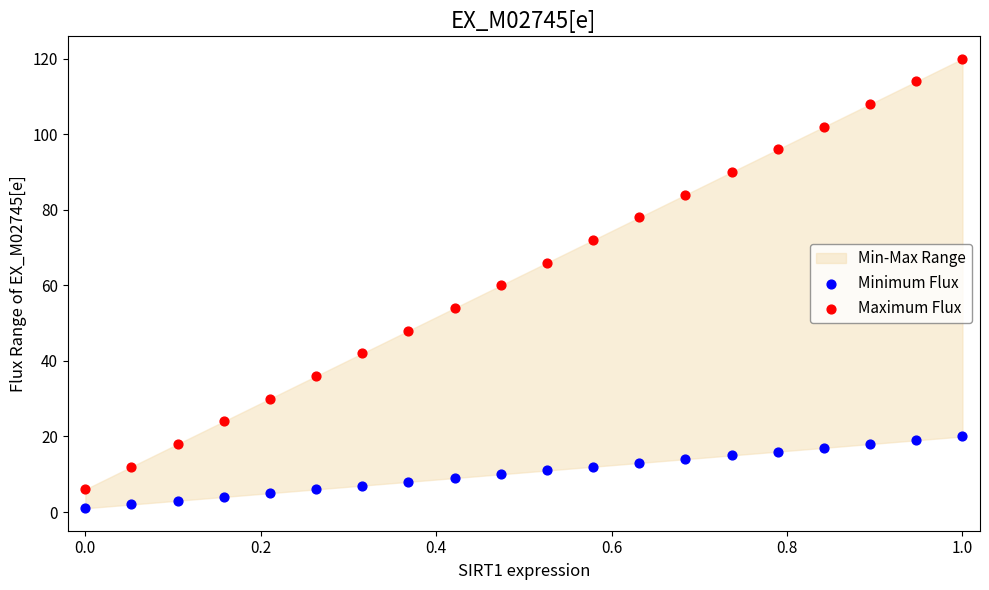

Which series reaches the maximum Y coordinate?

Maximum Flux